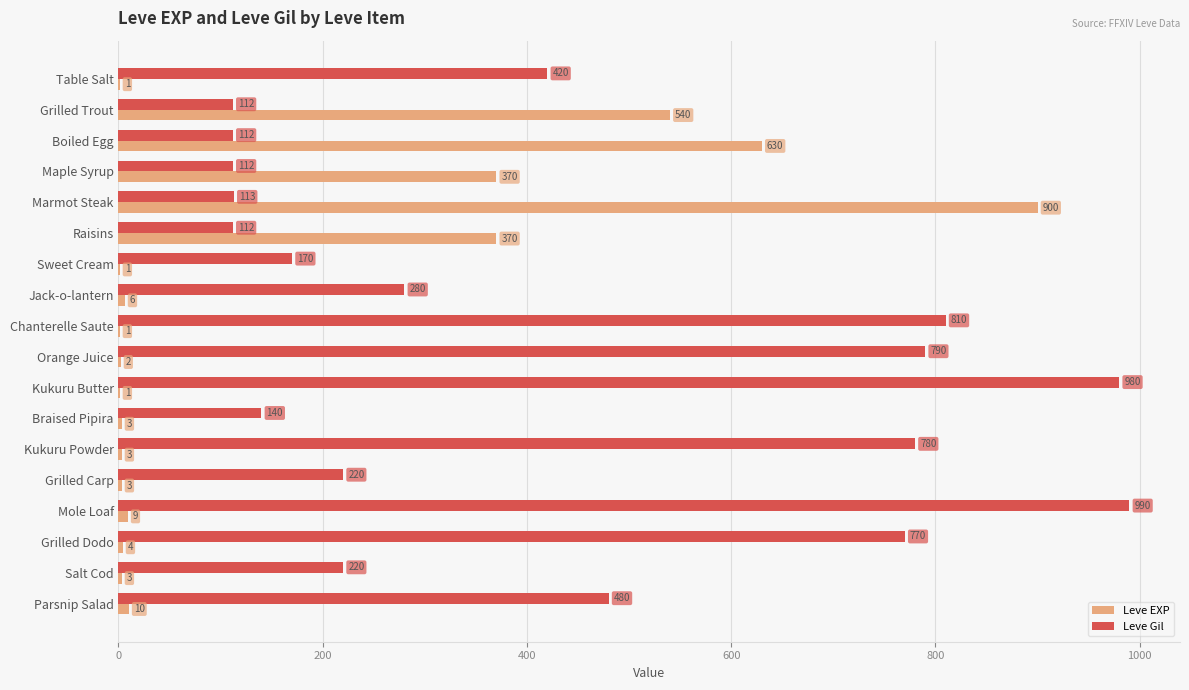

At which category is the sum across all series the highest?

Marmot Steak